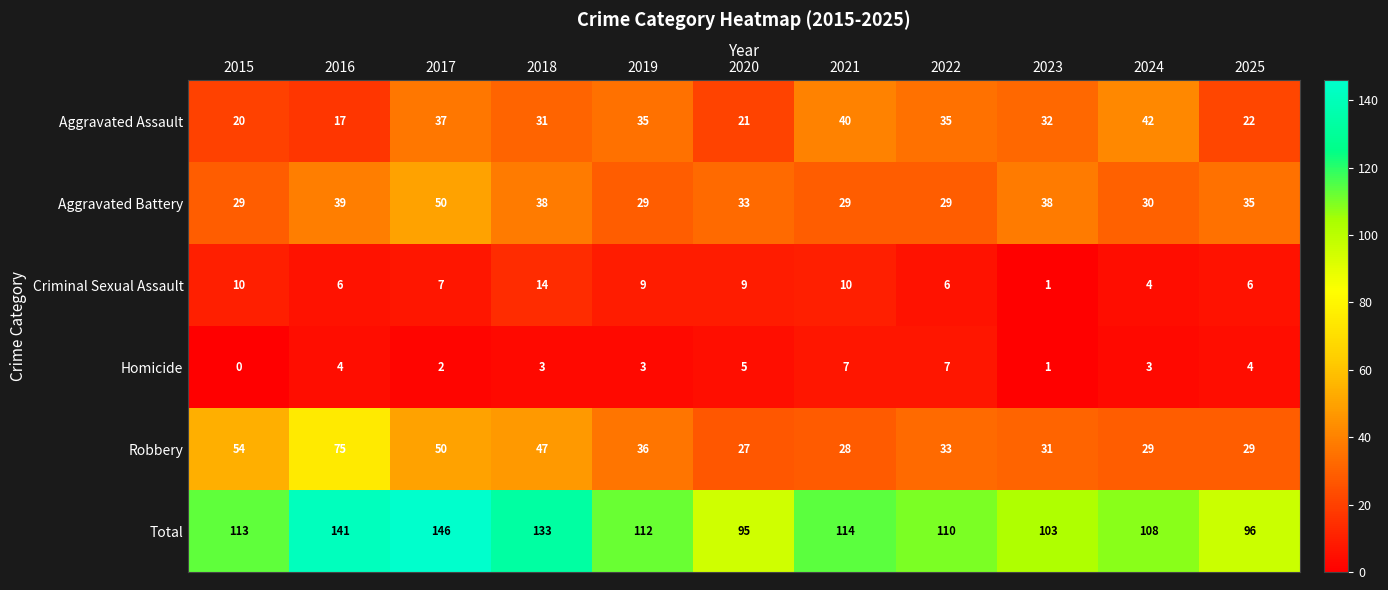

Which series has the largest total across all categories?

Total